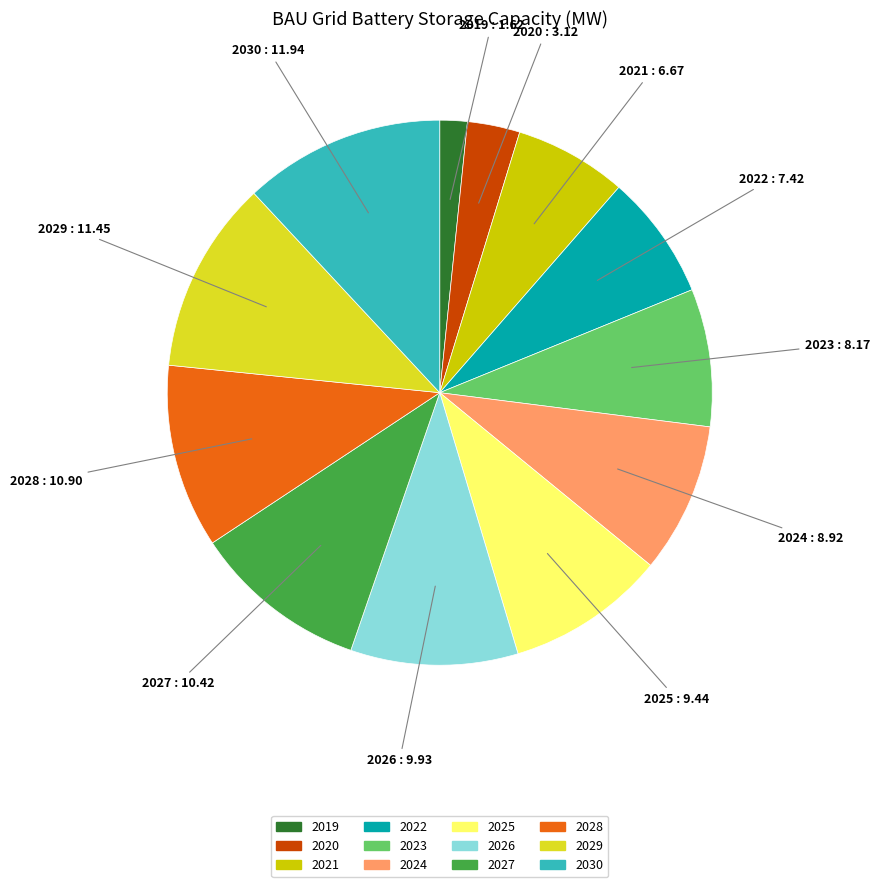

What is the ratio of the value at 2029 to the value at 2019?

7.0